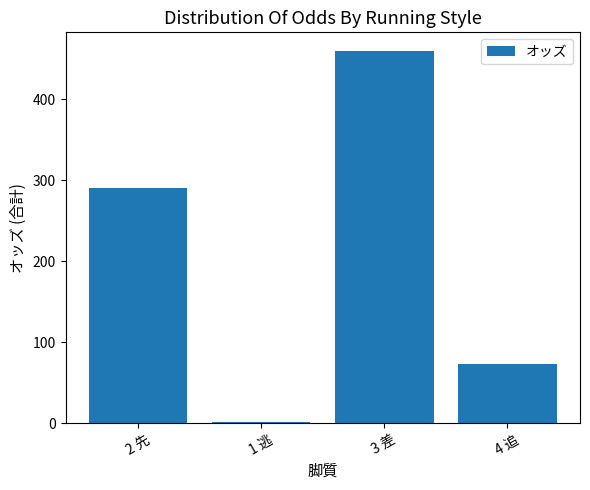

What is the approximate value at 2 先?

291.2